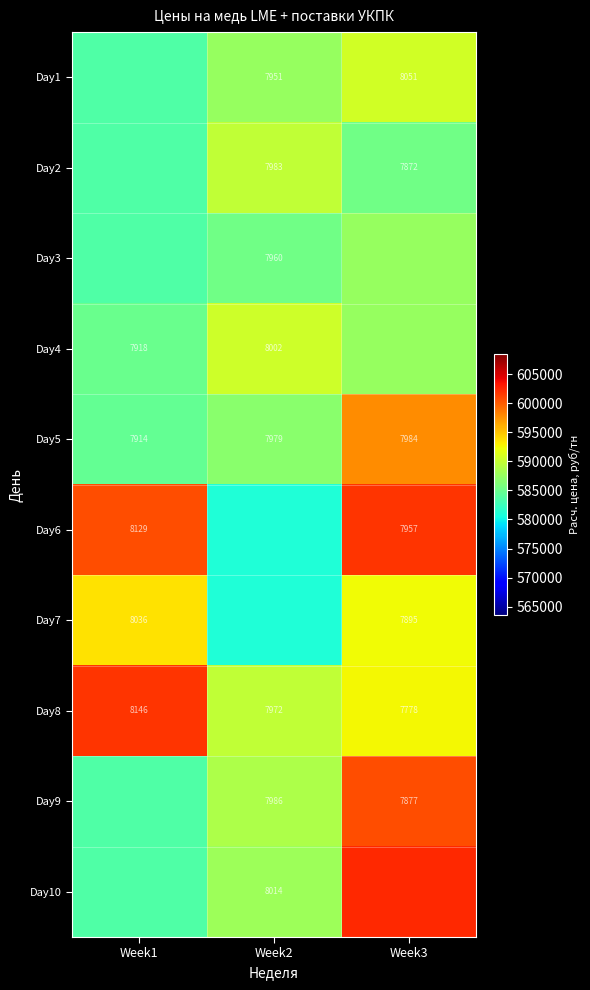

How many categories are shown in the chart?

3